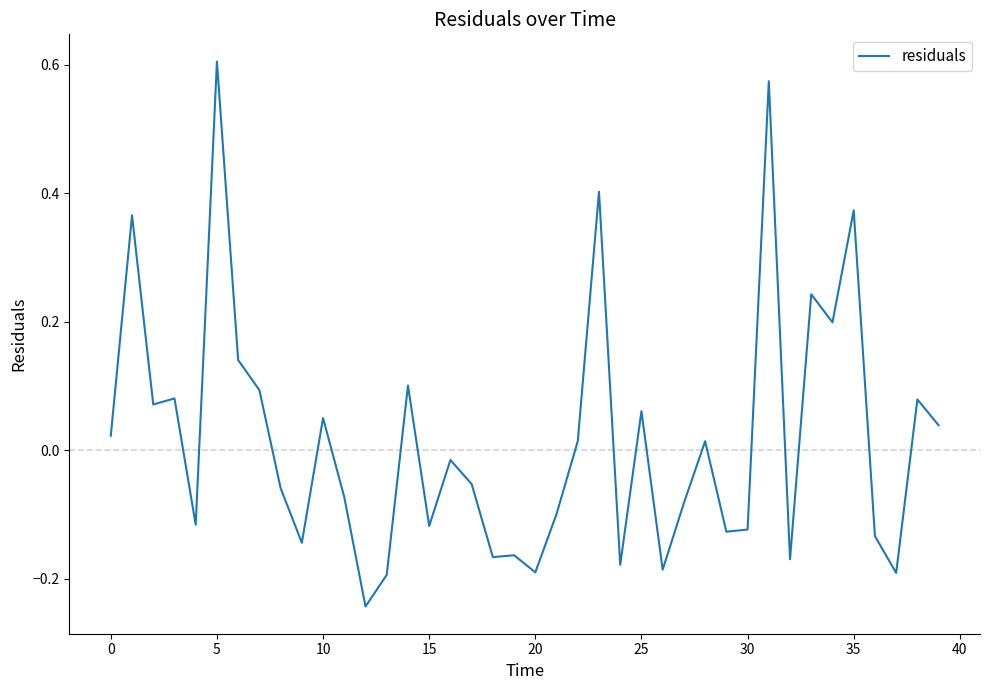

What is the difference between the maximum and minimum values?

0.8